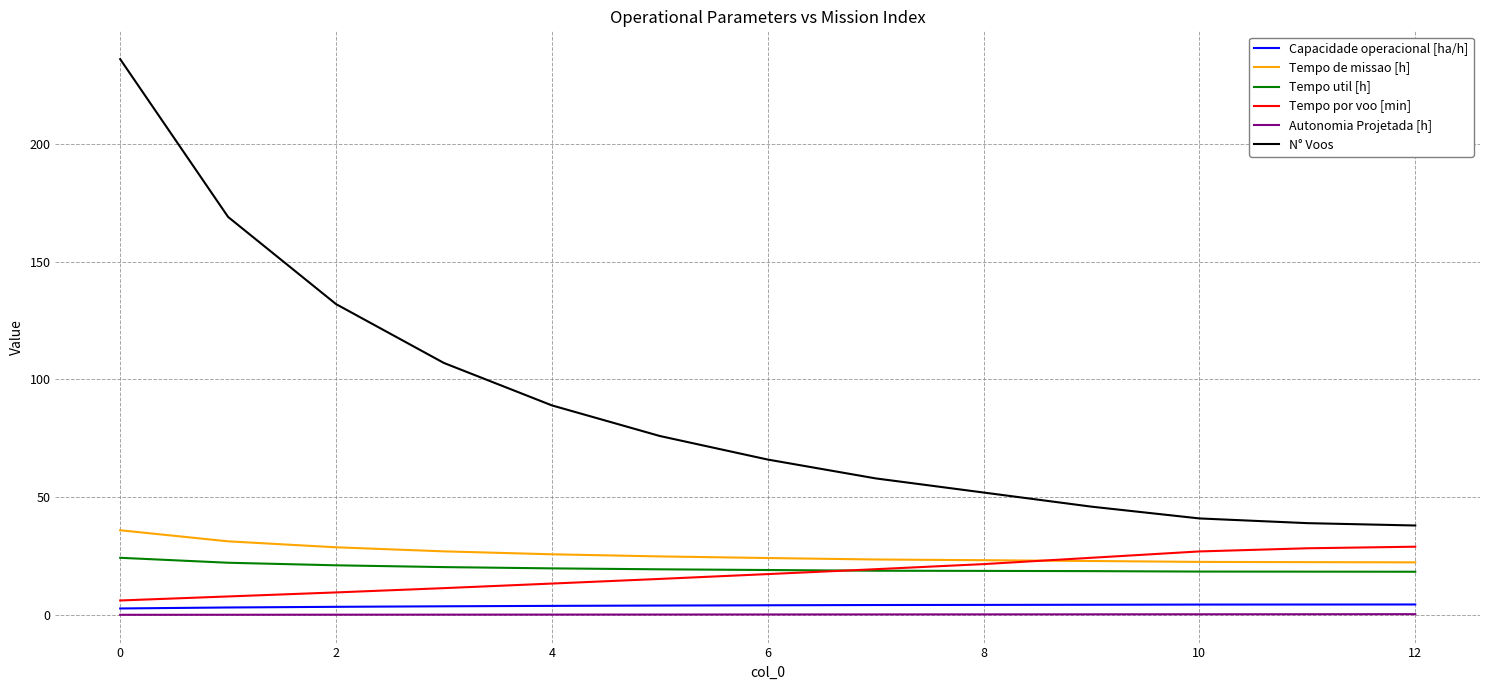

Count the number of categories in the chart.

13